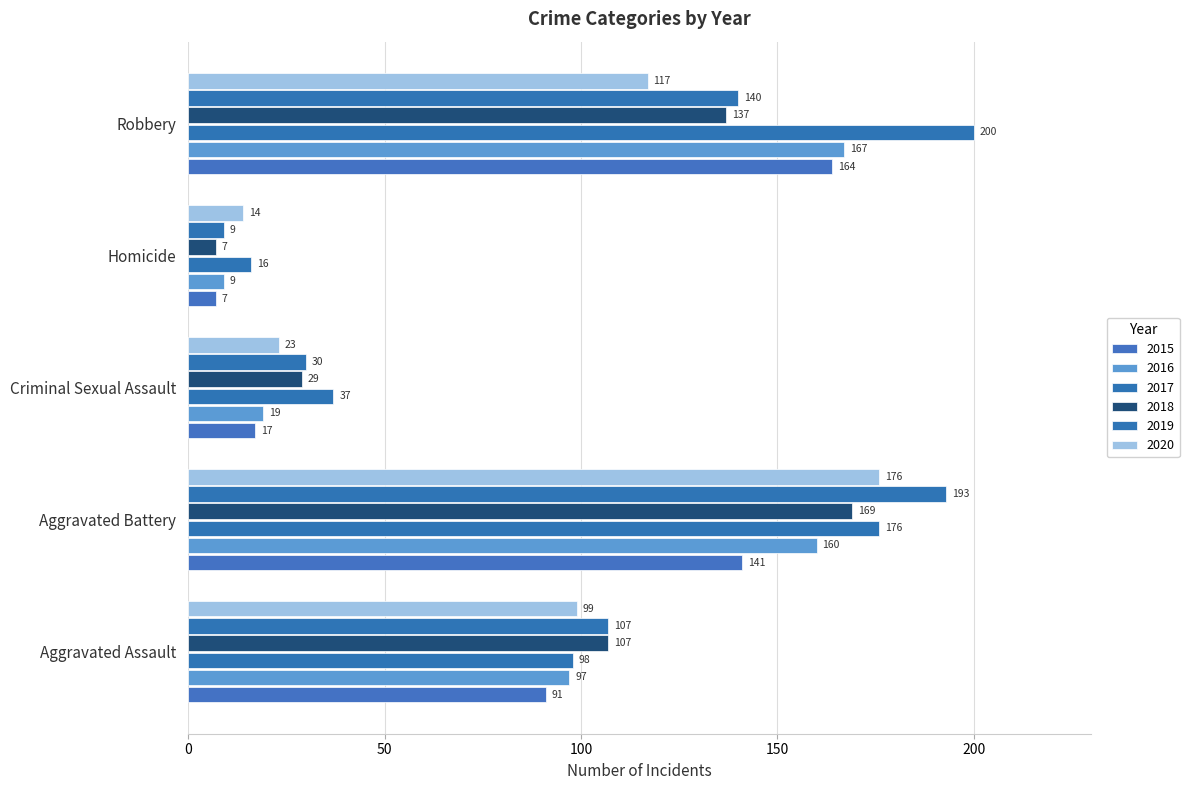

How many categories are shown in the chart?

5